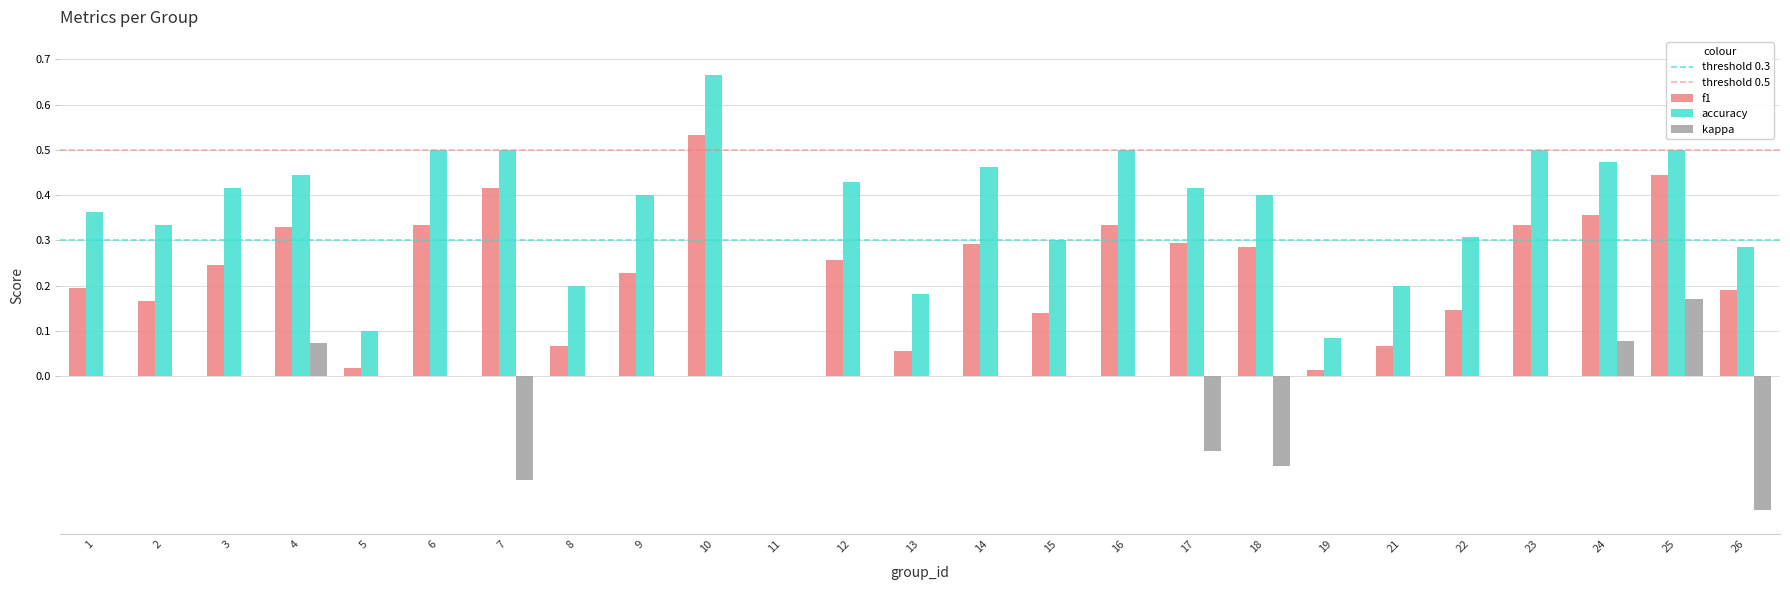

What is the total value across all series at 9?

0.6